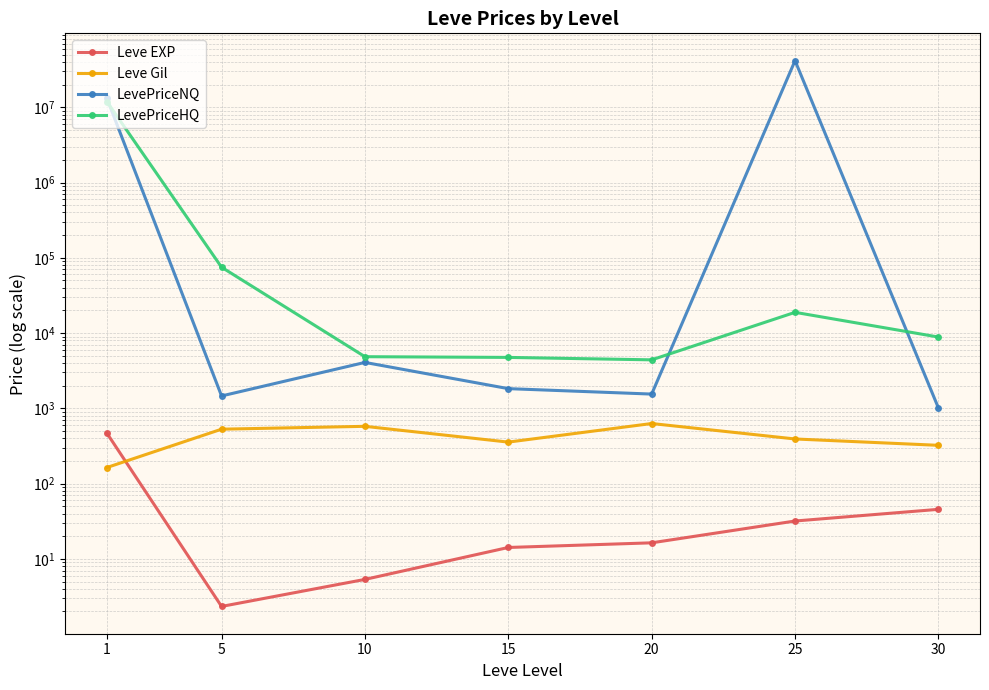

True or false: Leve Gil and LevePriceHQ cross at least once.

False